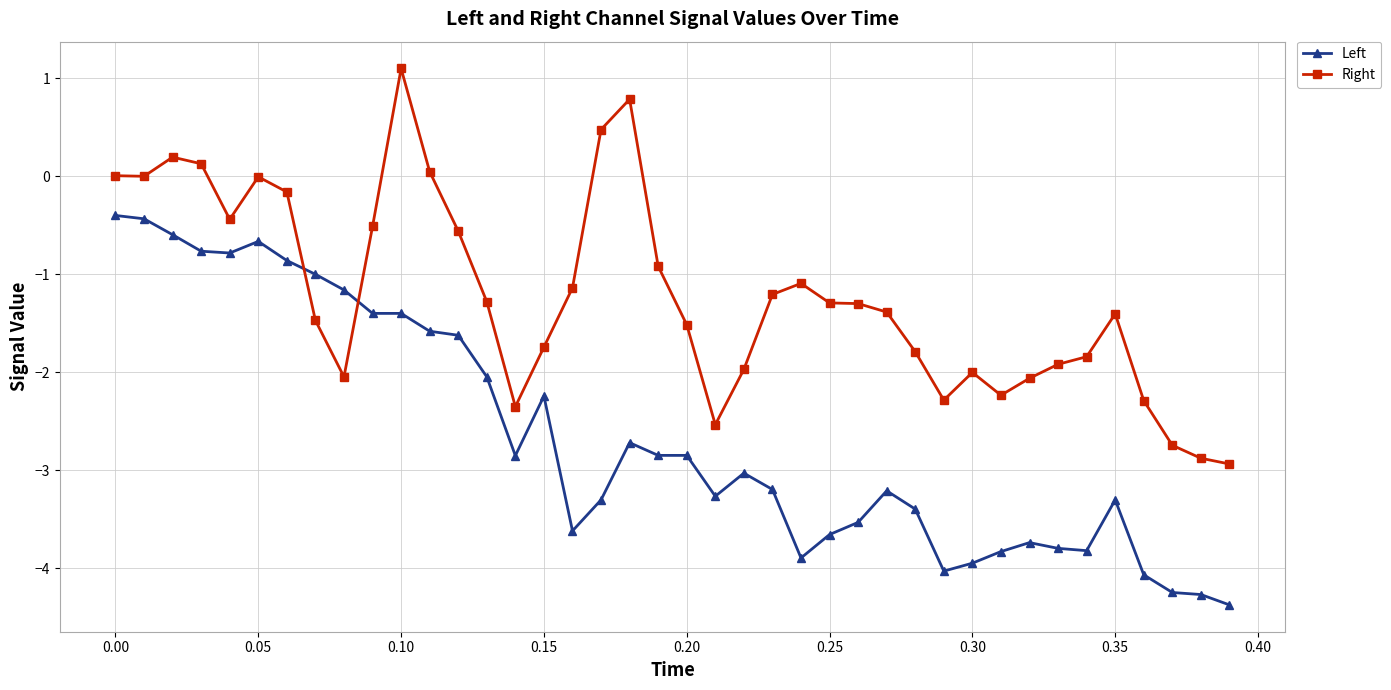

What is the difference between the second highest and second lowest values in the Left series?

3.8